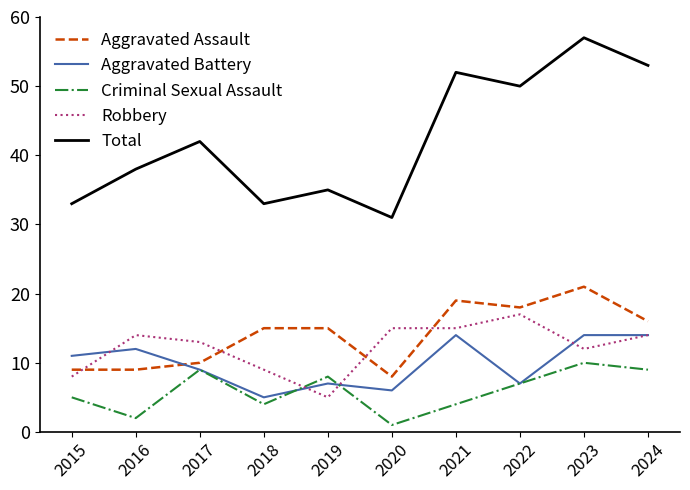

What is the difference between the maximum and minimum values in the Aggravated Battery series?

9